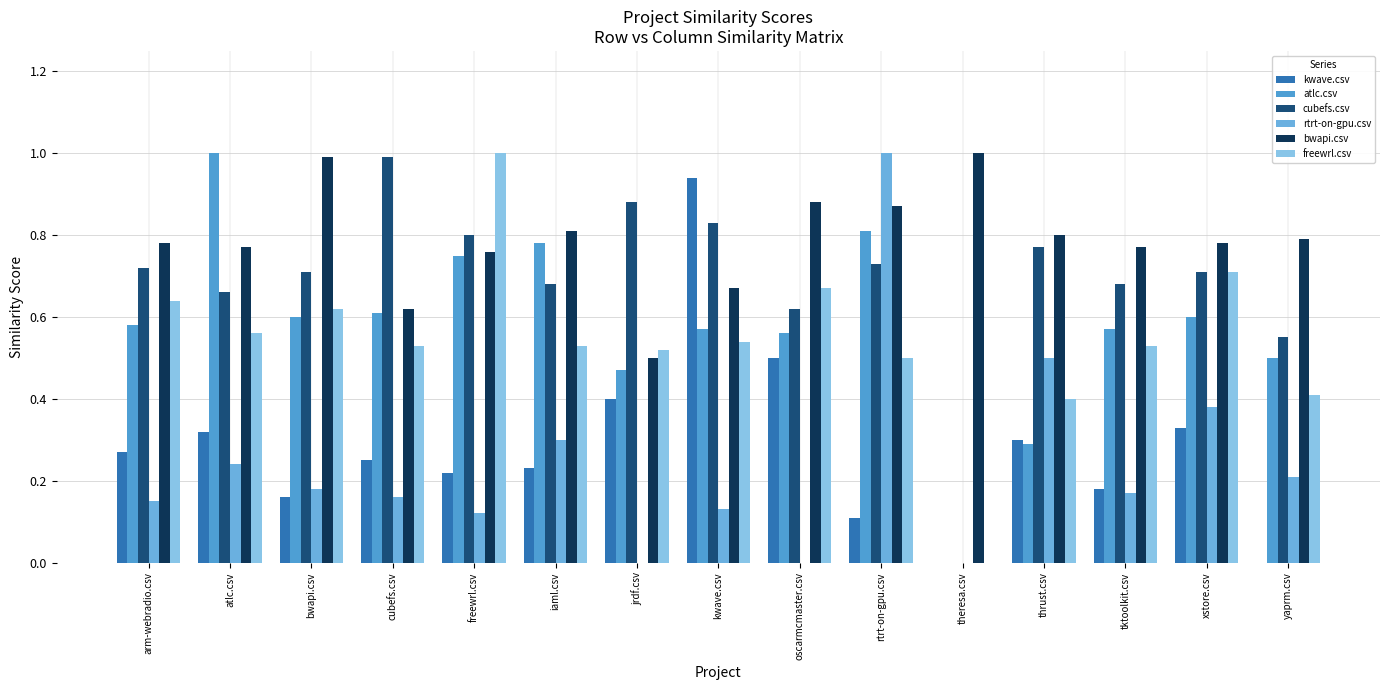

Count the number of data series in this chart.

6